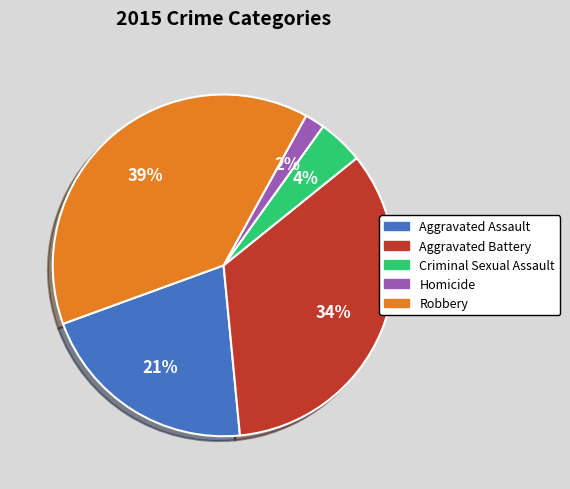

True or false: Aggravated Battery accounts for 22% of the total.

False